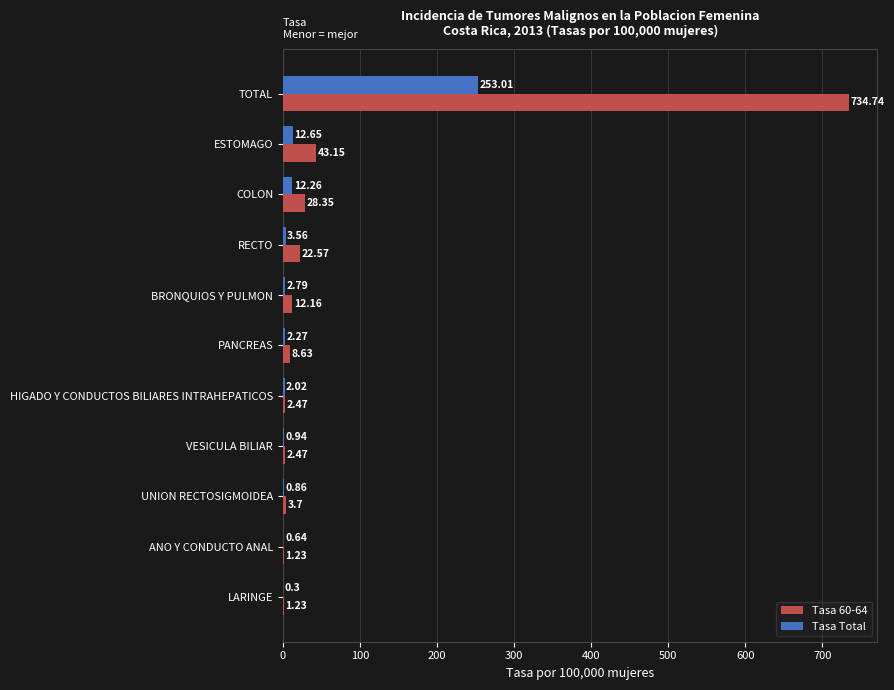

Count the number of data series in this chart.

2